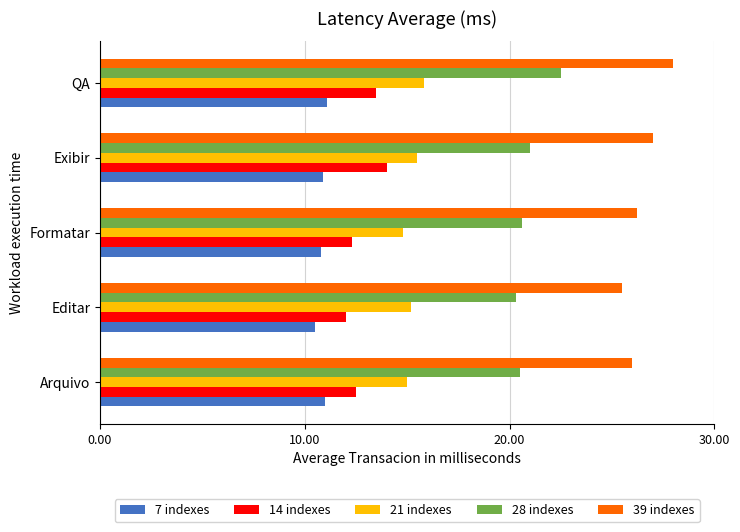

What is the difference between the highest and lowest values at Arquivo?

15.0